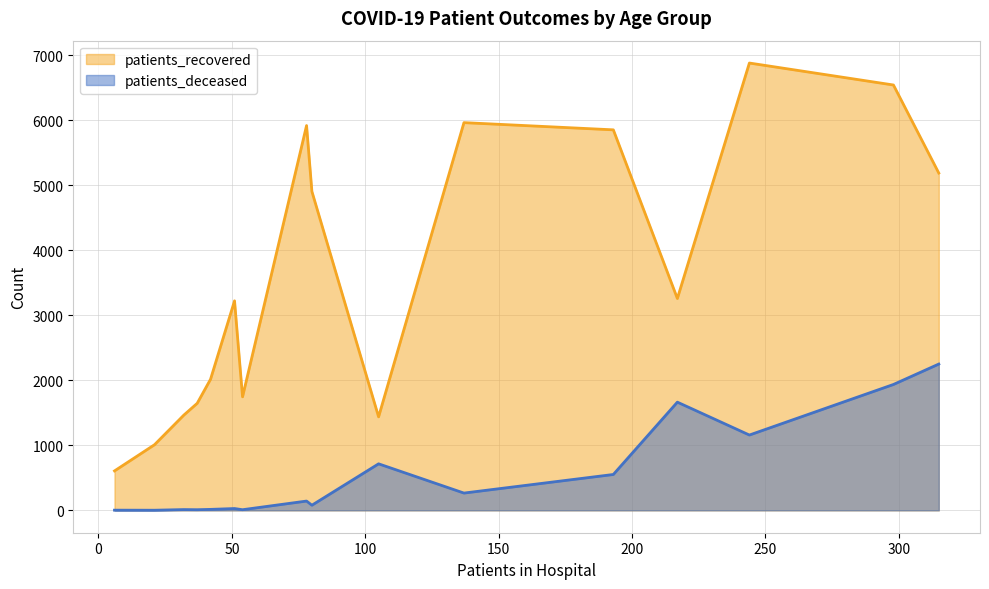

Does the chart display data point markers on the line(s)?

No